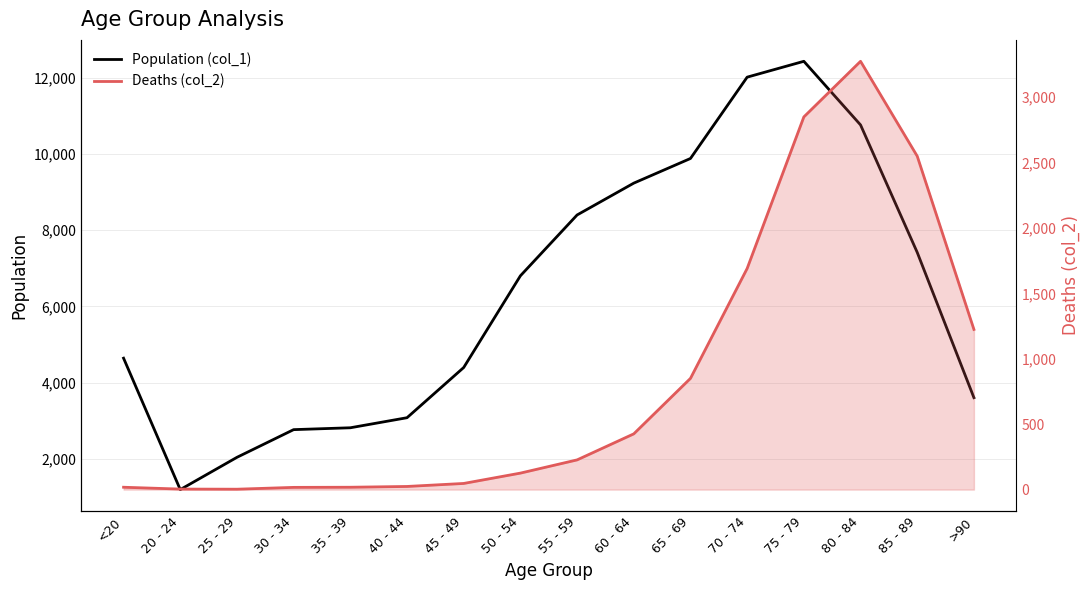

List the series in order of their peak value, highest first.

Population (col_1), Deaths (col_2)